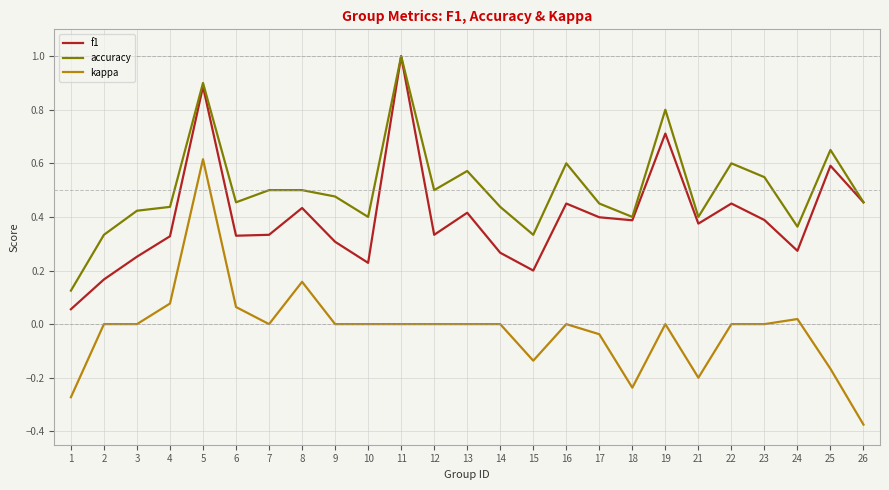

What are all the series names shown in the legend?

f1, accuracy, kappa